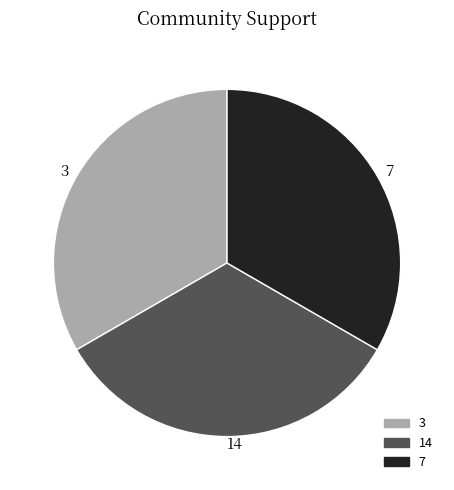

What is the ratio of the value at 7 to the value at 14?

1.0